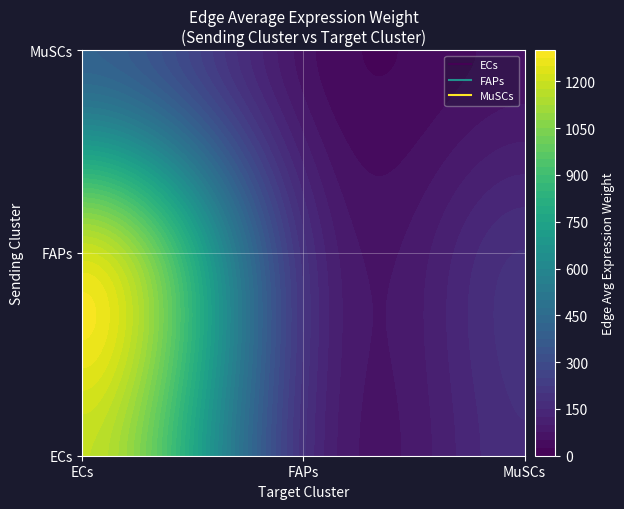

How many distinct data groups are displayed?

3